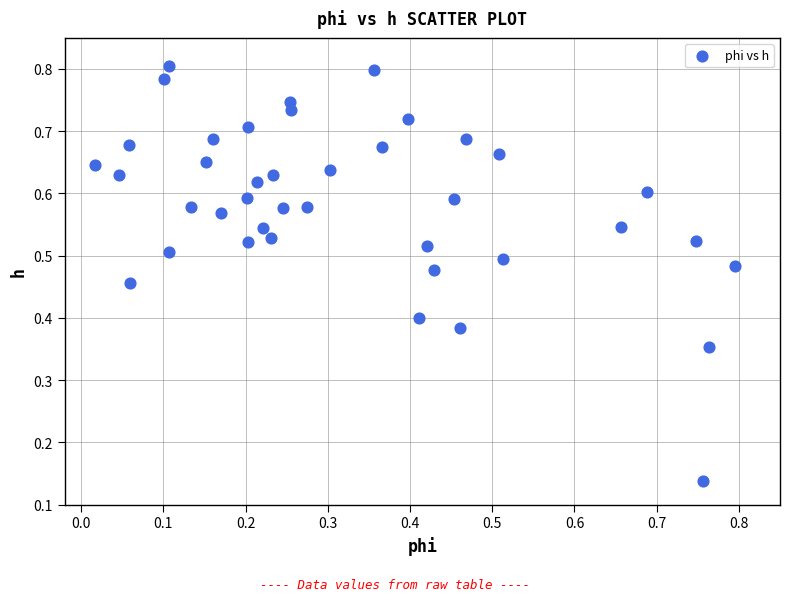

How many points are shown in the scatter plot?

40